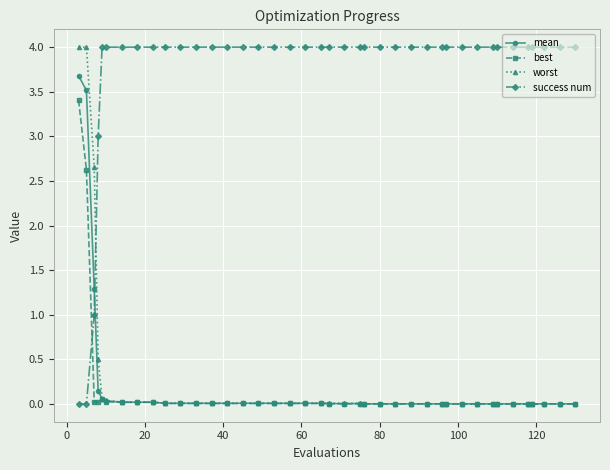

What is the greatest value displayed?

4.0